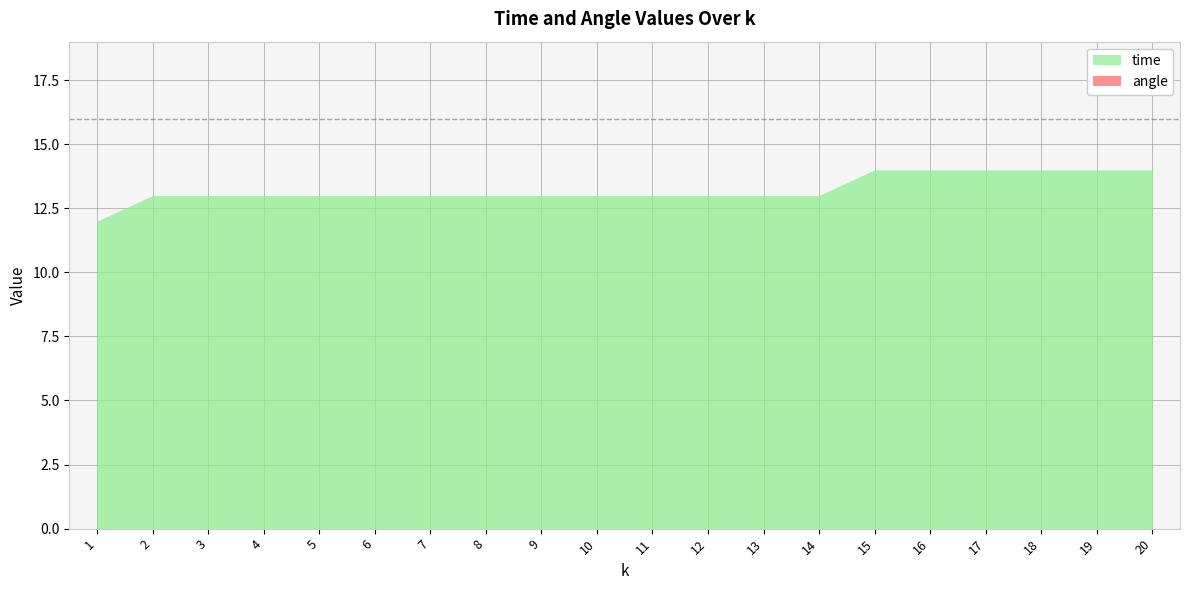

What is the total value across all series at 14?

13